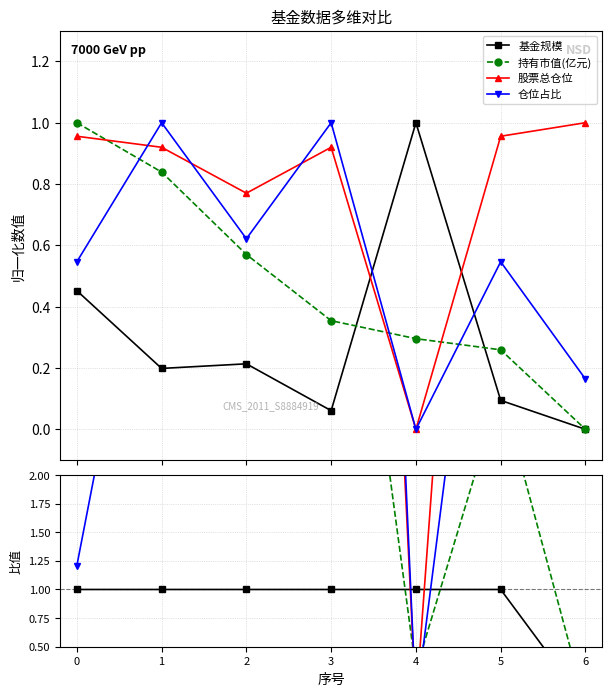

How many intersections are there between 股票总仓位 and 基金规模?

2